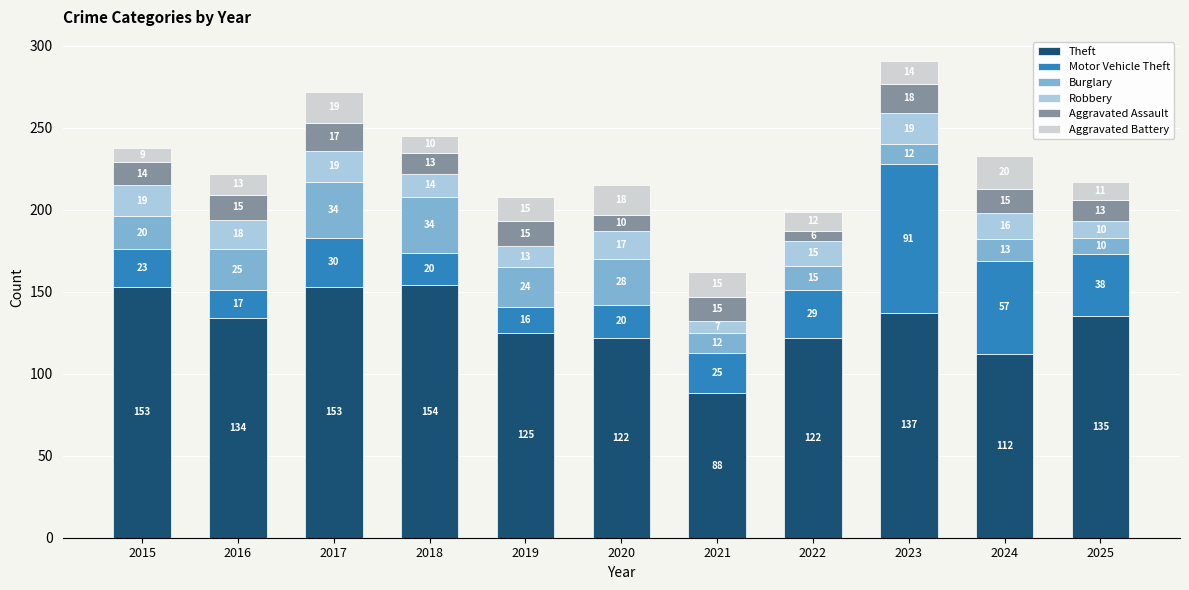

What is the total value across all series at 2024?

233